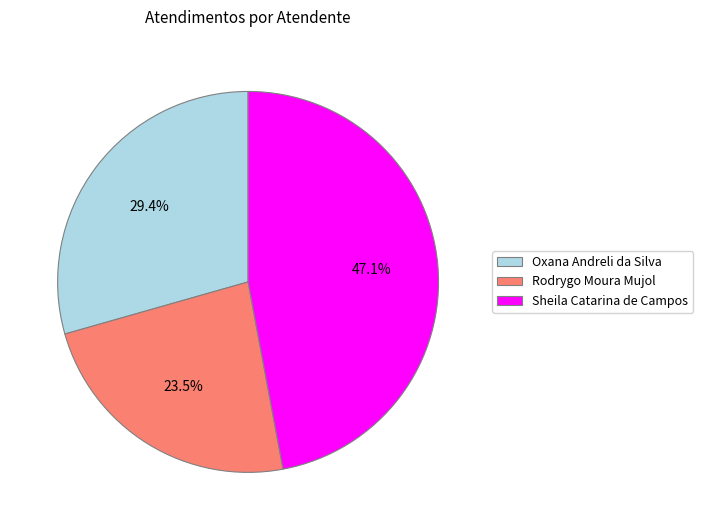

Which slice is the largest?

Sheila Catarina de Campos